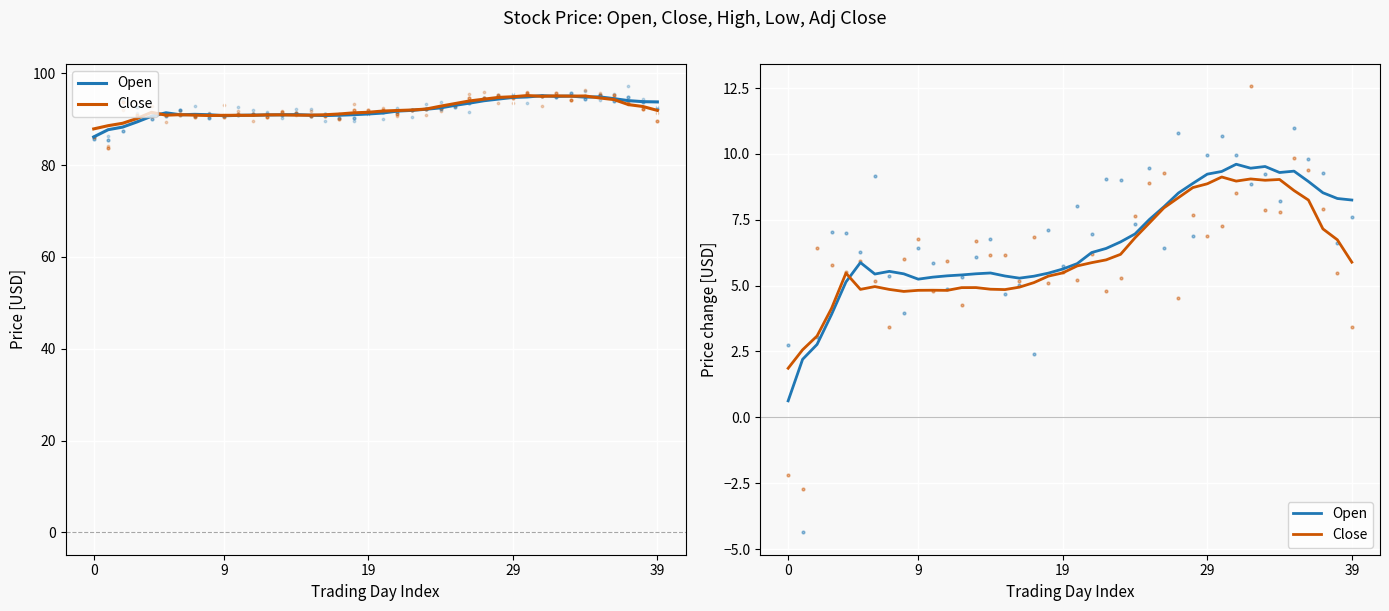

Which series has the largest total across all categories?

Open